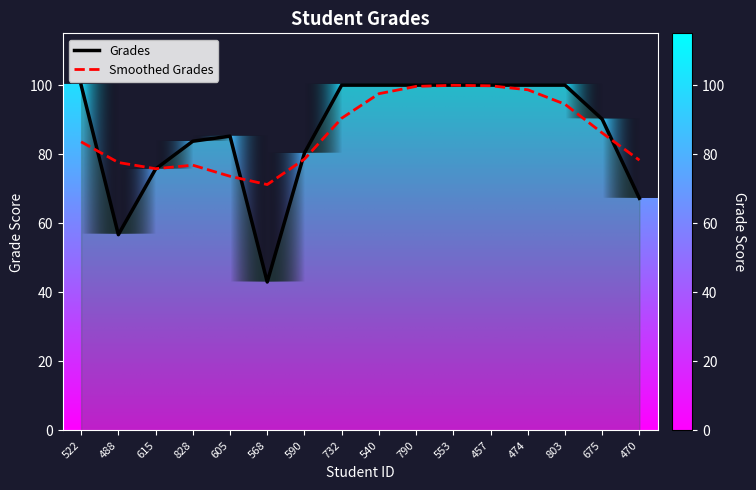

Is it true that Grades equals 67.2 at 470?

True